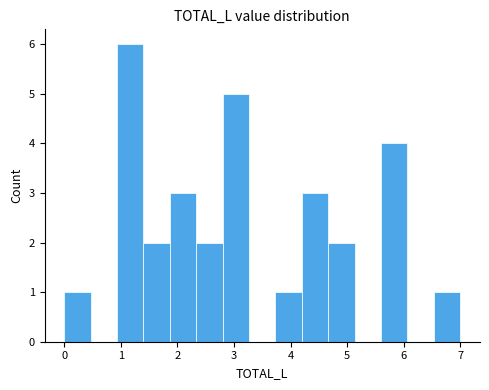

Over which range of the x-axis is the bar tallest?

0.9 to 1.4